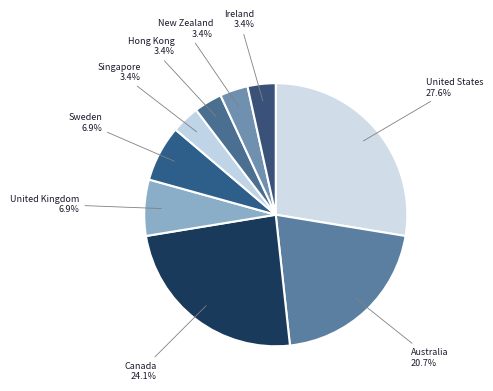

Rank the categories by value from highest to lowest.

United States, Canada, Australia, United Kingdom, Sweden, Singapore, Hong Kong, New Zealand, Ireland